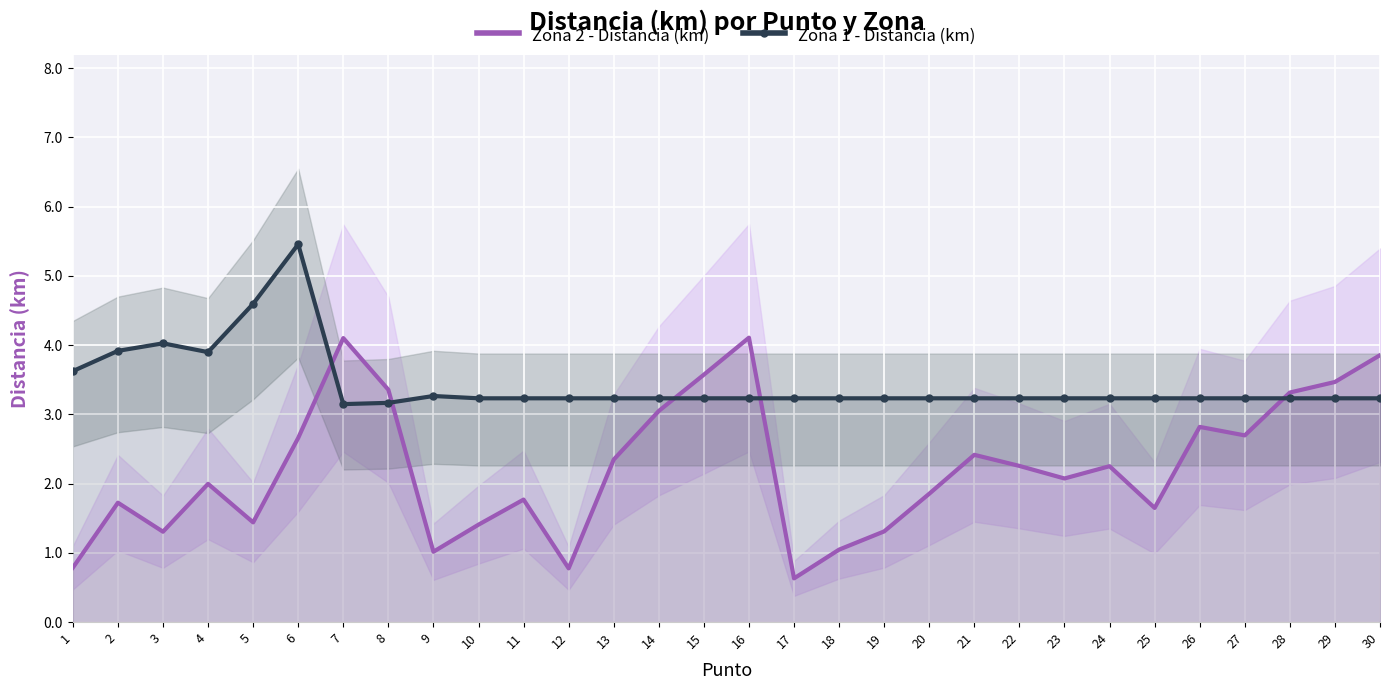

At 29, list the series in order from smallest to largest.

Zona 1 - Distancia (km), Zona 2 - Distancia (km)